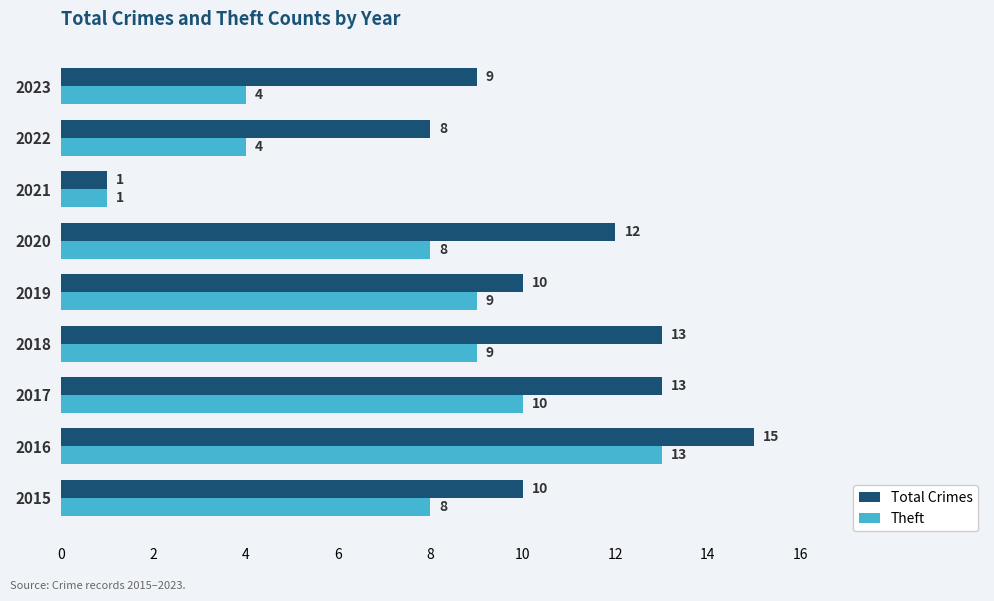

What are all the series names shown in the legend?

Total Crimes, Theft